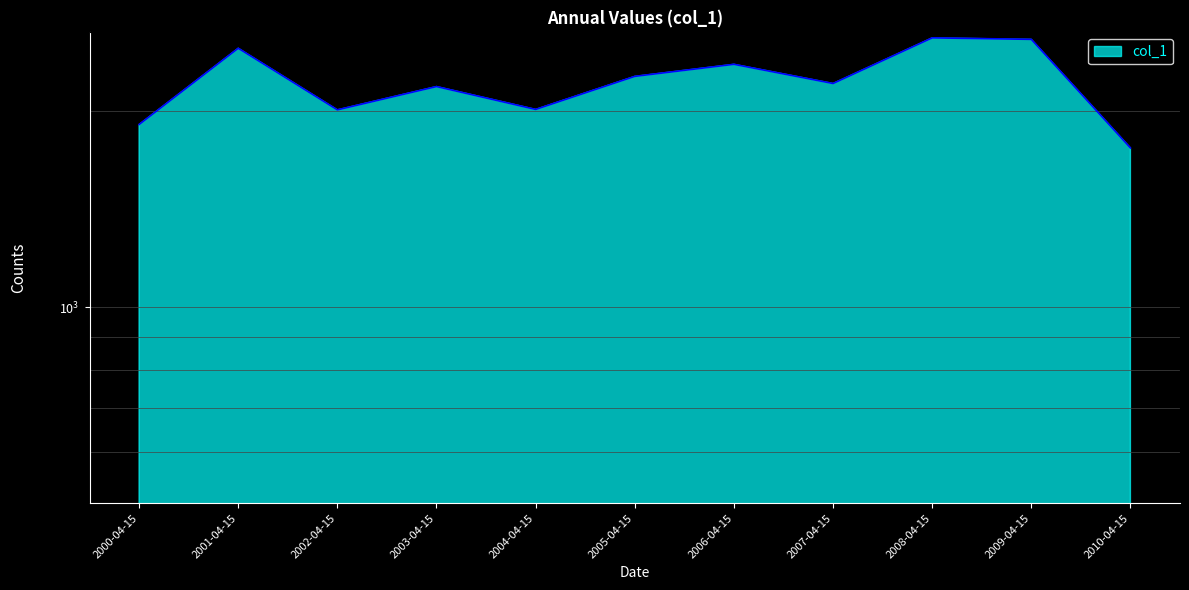

At which category does the chart reach its peak across all series?

2008-04-15